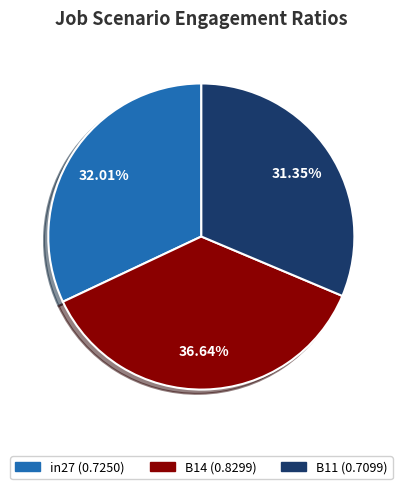

Rank the categories by value from highest to lowest.

B14, in27, B11